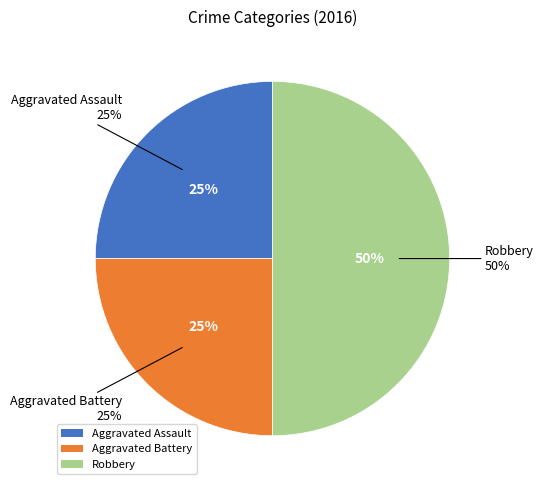

Is it true that Robbery is 50% of the pie?

True